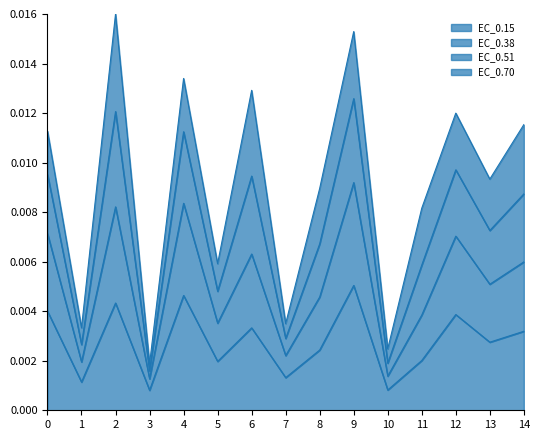

Which has a higher value, 11 or 14?

14